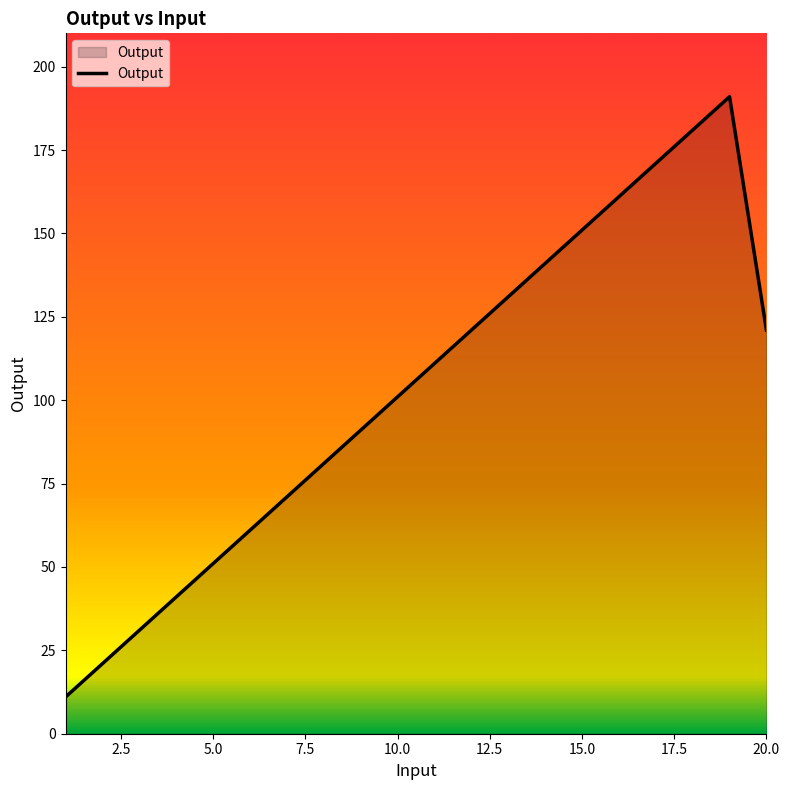

What is the smallest value displayed?

11